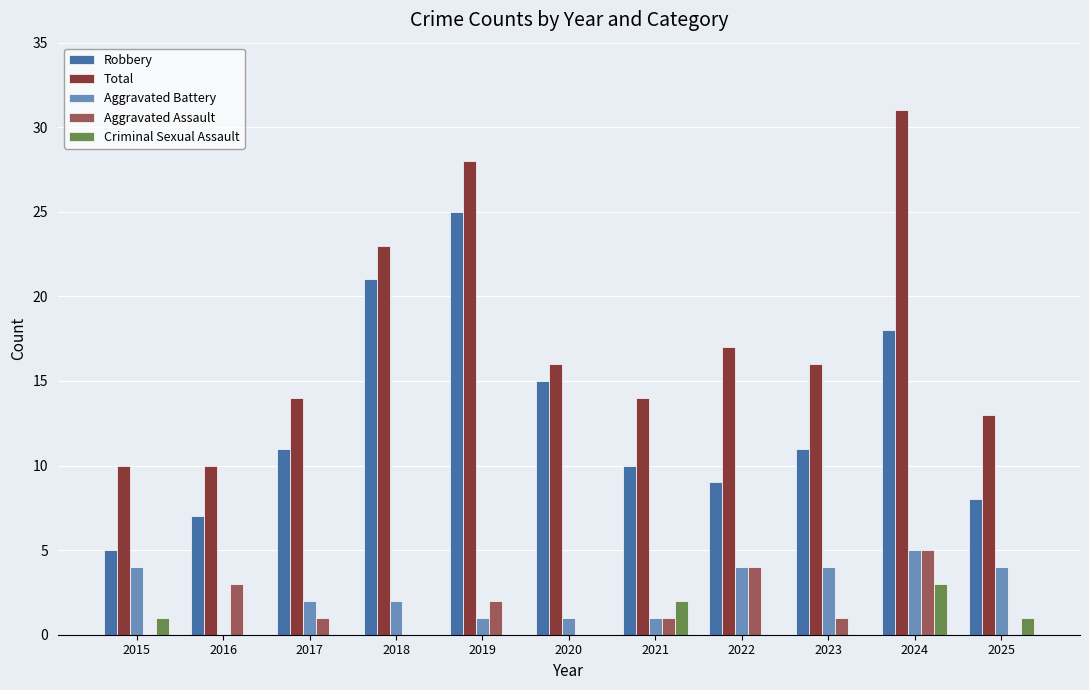

What is the sum of the Aggravated Assault values at 2016 and 2023?

4